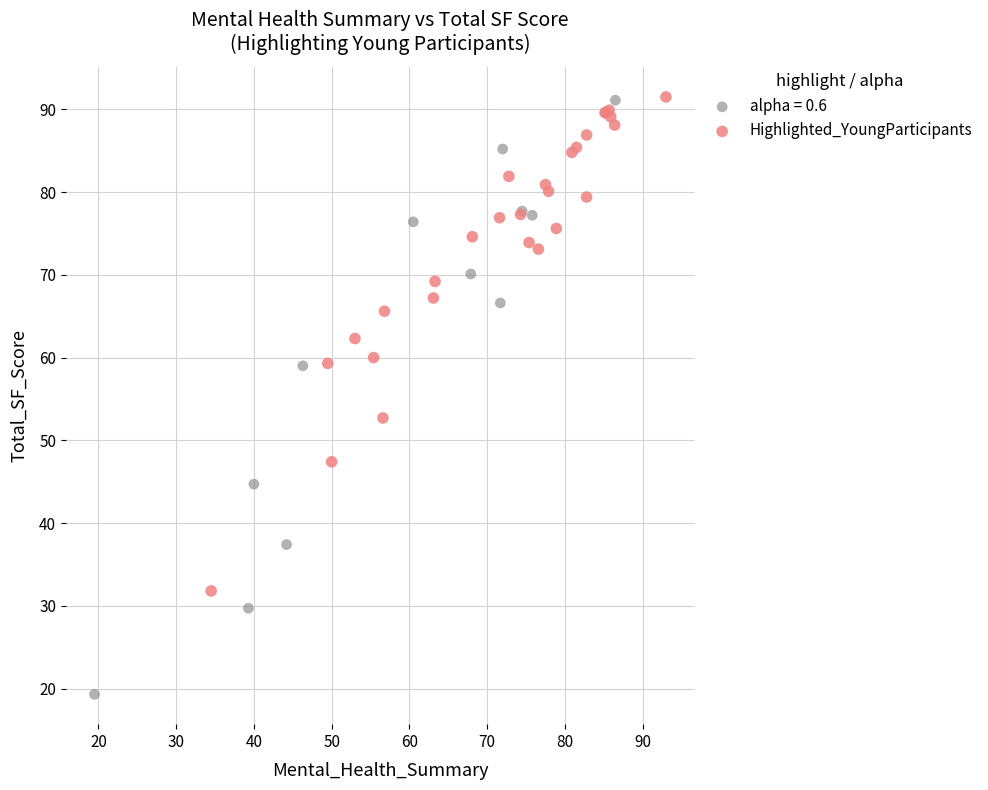

Which series reaches the minimum Y coordinate?

alpha = 0.6